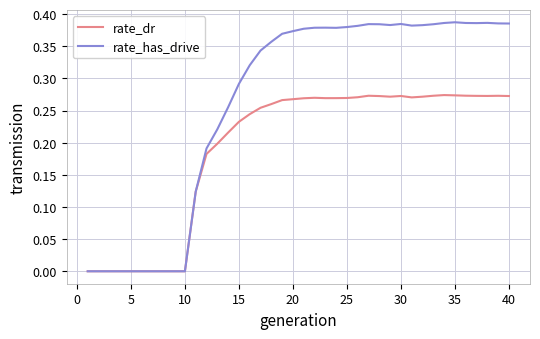

Rank the series by their maximum value, from highest to lowest.

rate_has_drive, rate_dr